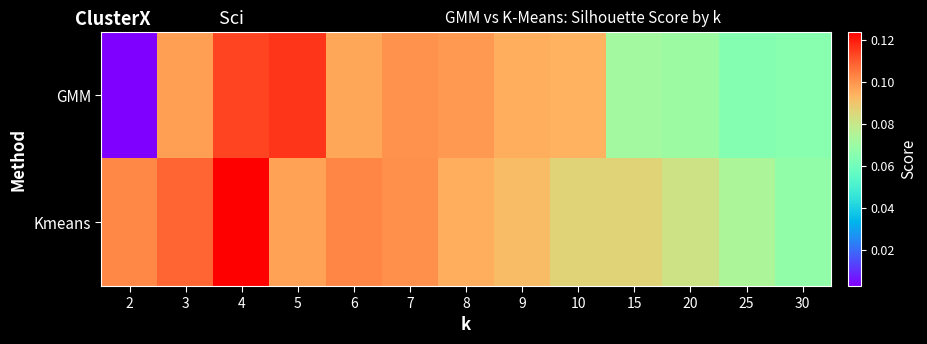

Rank the series at 3 from lowest to highest value.

GMM, Kmeans